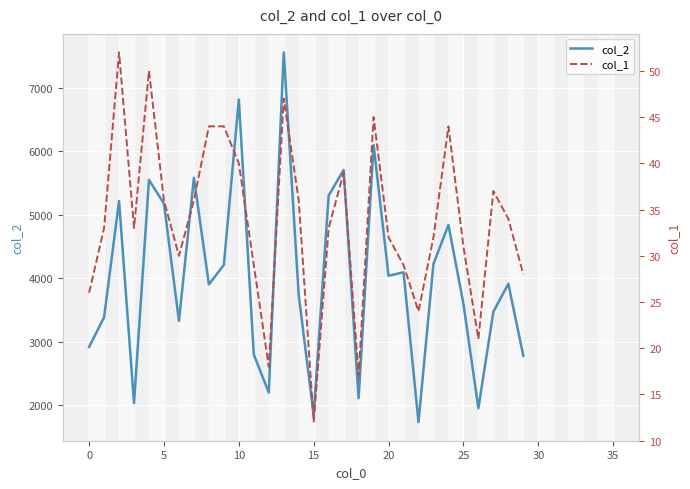

What is the lowest value of the col_2 series?

1732